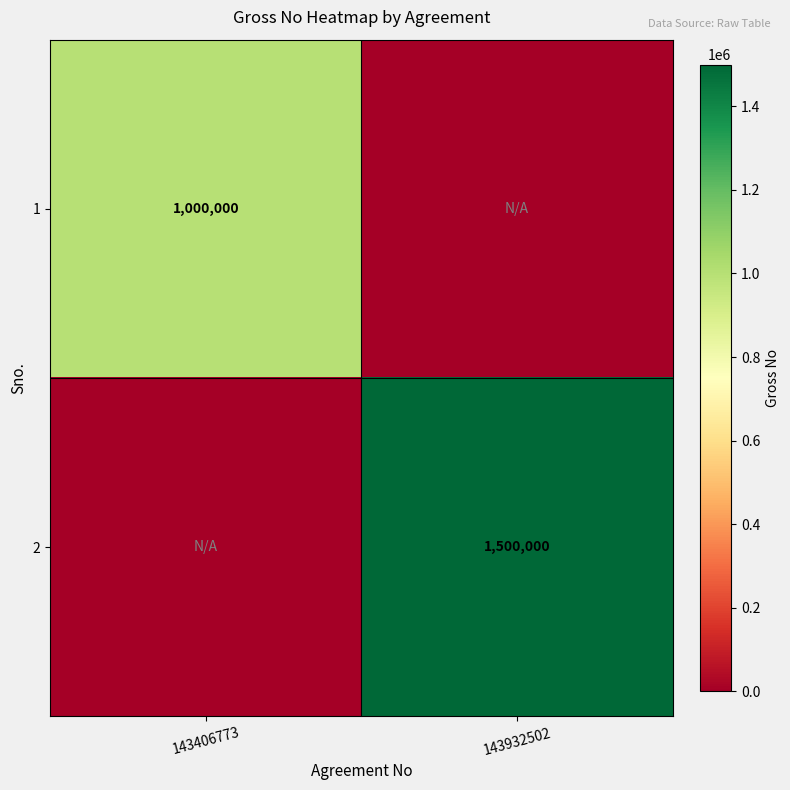

What is the greatest value displayed?

1500000